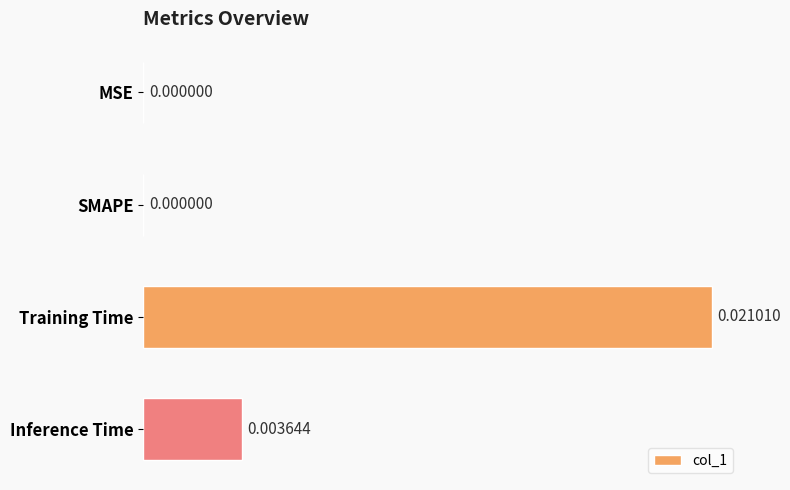

How many series are shown in this chart?

1